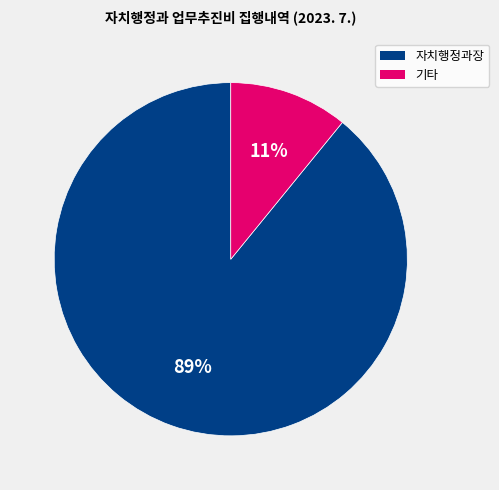

To the nearest percent, what is the difference between the largest and smallest slice percentages?

78%